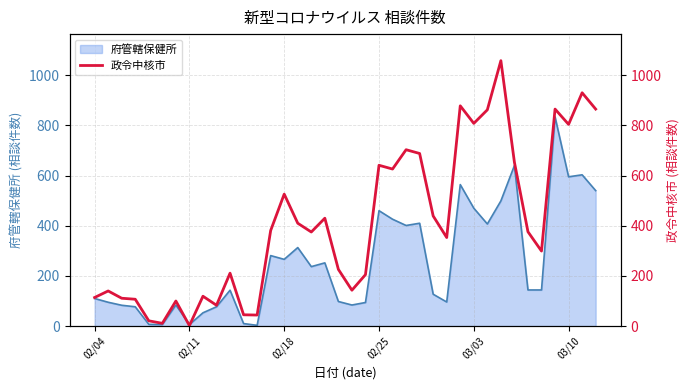

The value of 府管轄保健所 at 02/04 is 32. True or false?

False